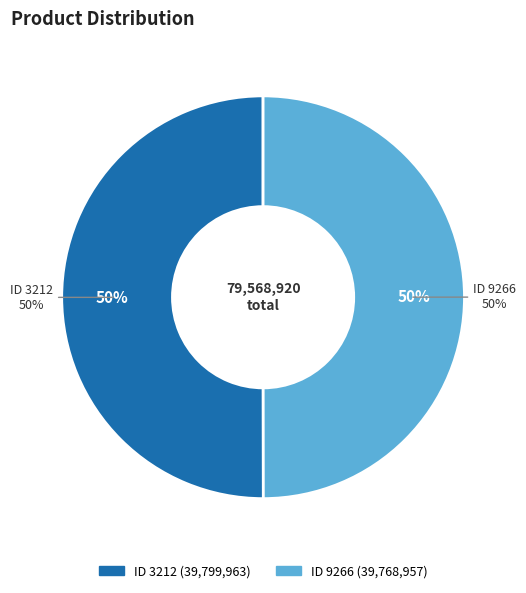

What percentage do 3212 and 9266 together represent?

100.0%